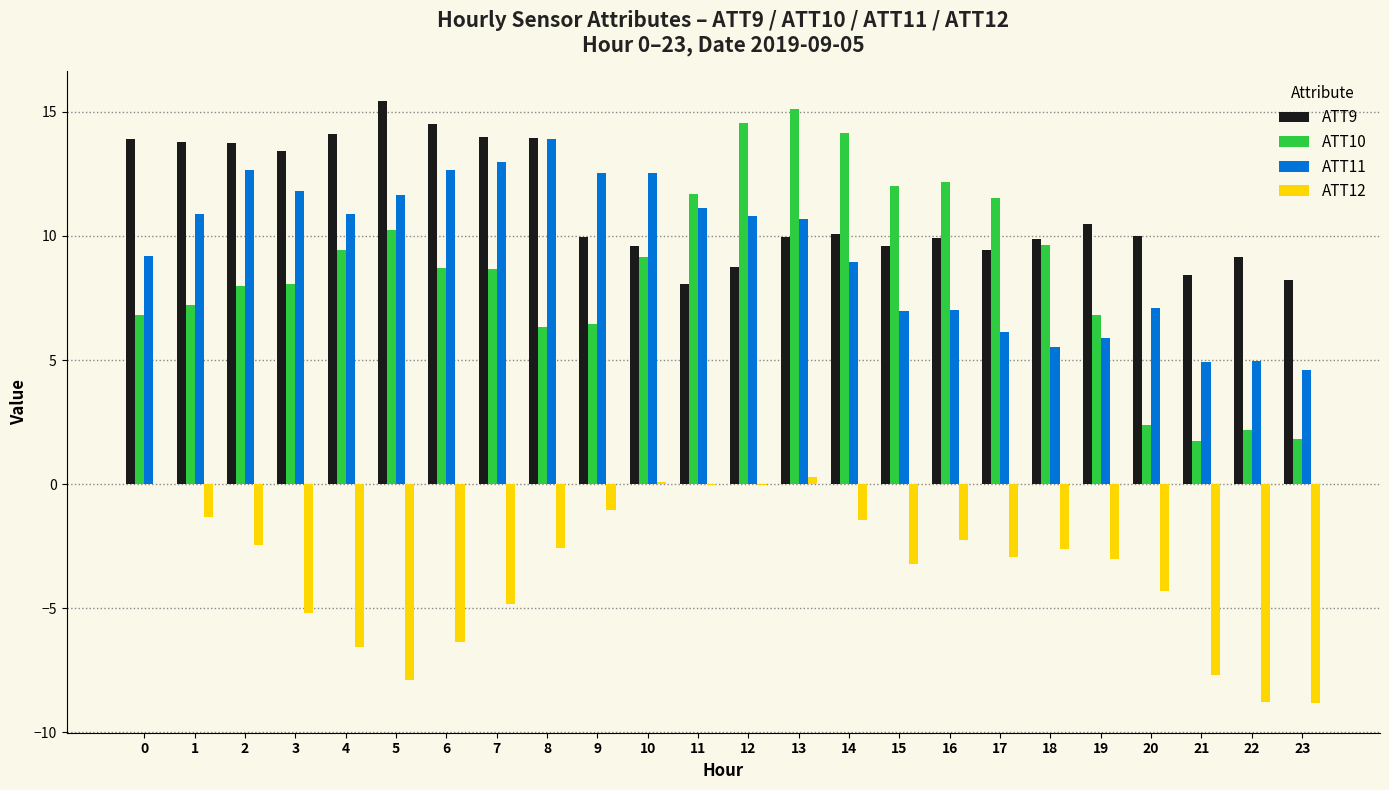

Is it true that ATT10 equals 6.4 at 9?

True